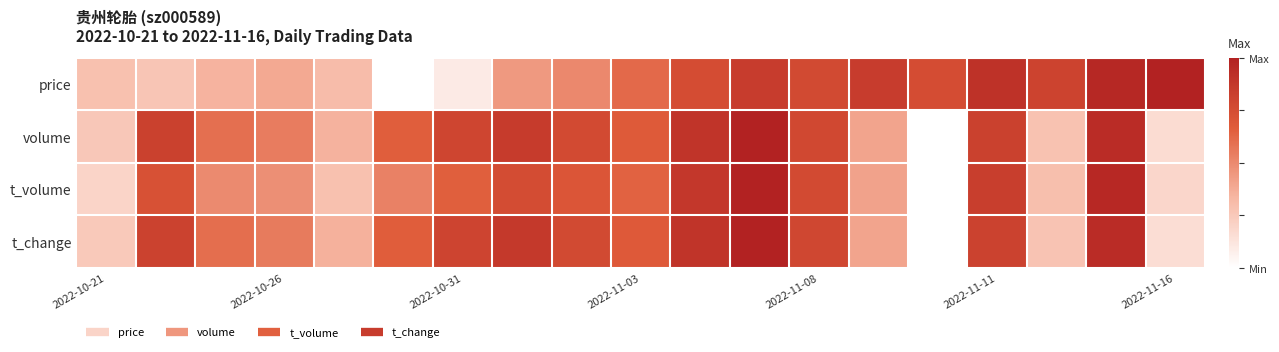

How many categories are shown in the chart?

19